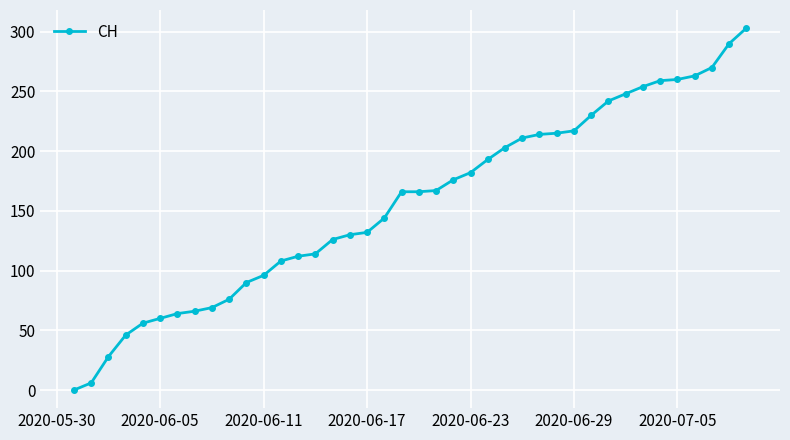

What is the sum of all values?

6252